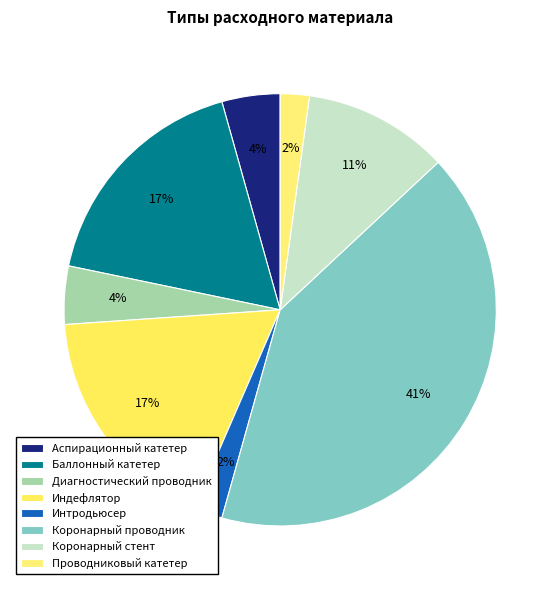

The Индефлятор slice represents 17% of the pie. True or false?

True